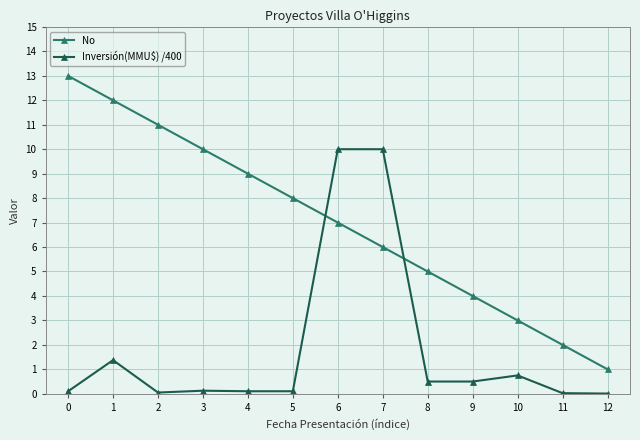

At which category is the sum across all series the highest?

6